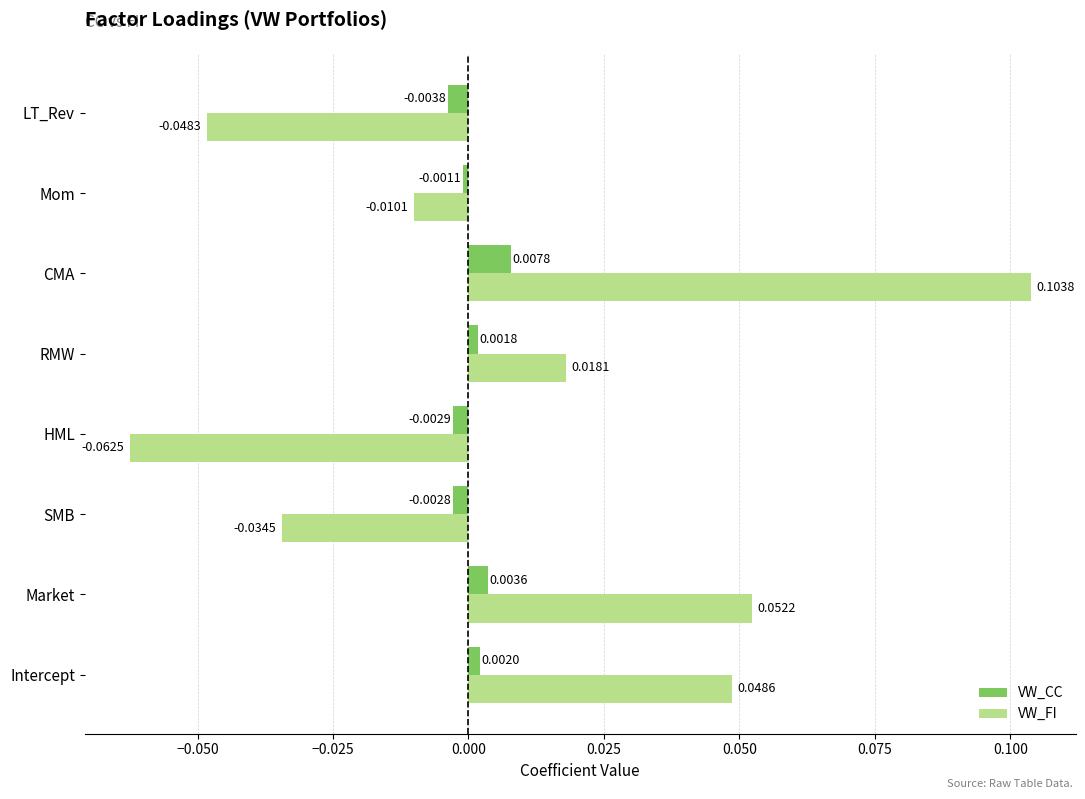

Which category has the highest value across all series?

CMA